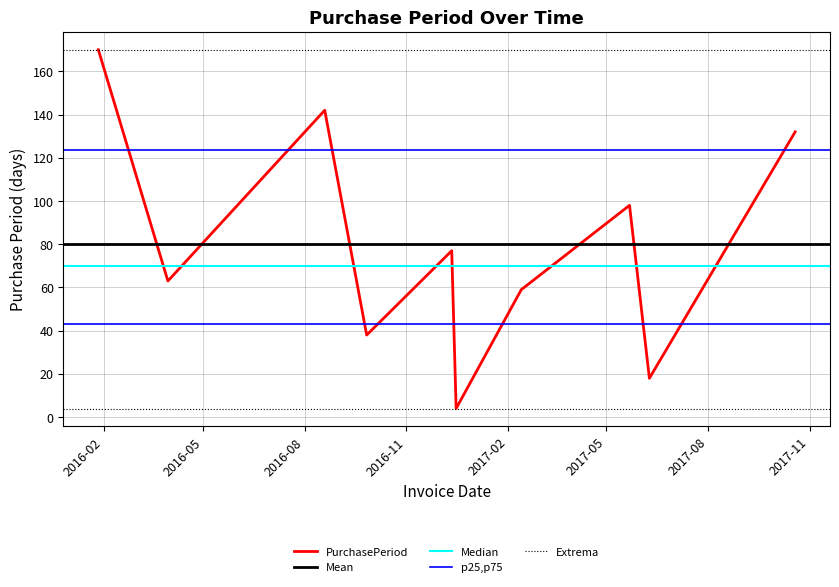

List the labels in order of value, largest first.

2016-01-27, 2016-08-19, 2017-10-19, 2017-05-22, 2016-12-12, 2016-03-30, 2017-02-13, 2016-09-26, 2017-06-09, 2016-12-16